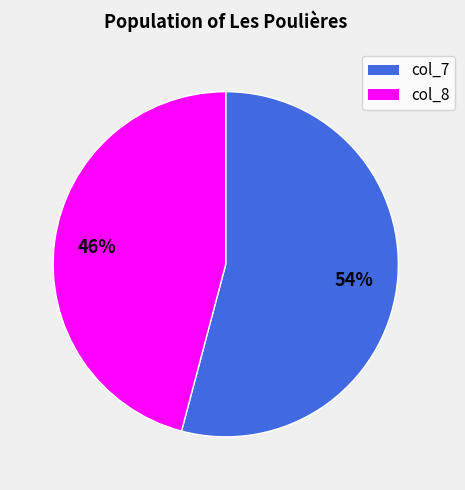

Do col_8 and col_7 together represent more than half of the pie?

Yes